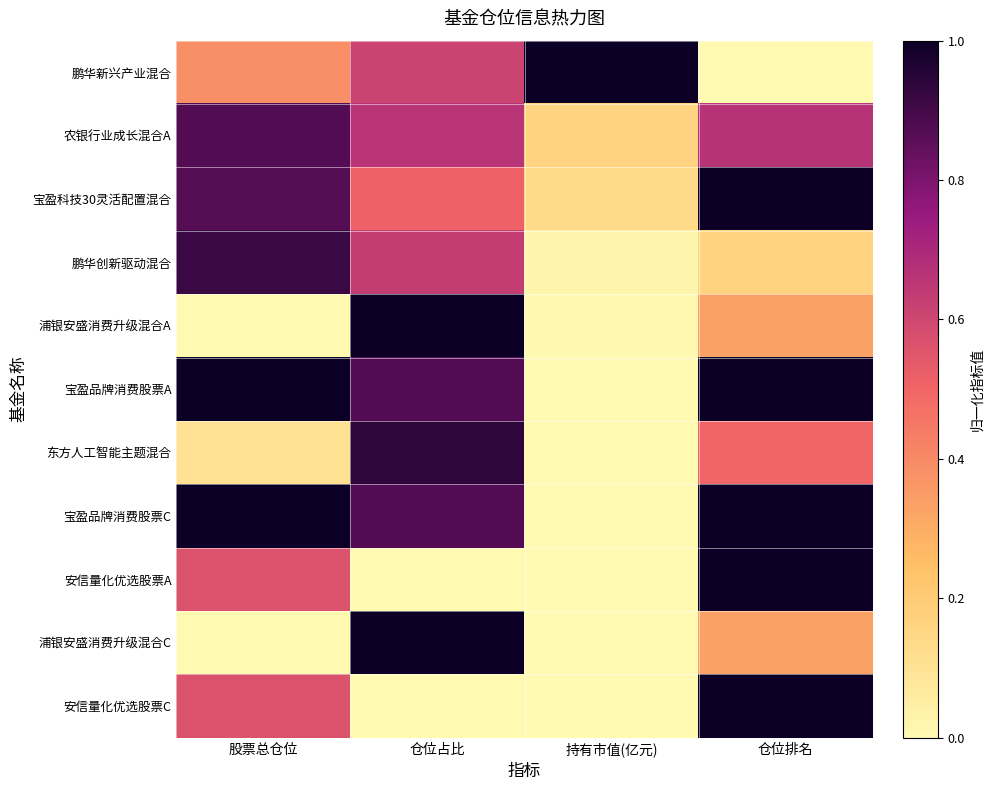

Reading left to right, list all the values displayed in this chart.

鹏华新兴产业混合: 股票总仓位=0.4	仓位占比=0.6	持有市值(亿元)=1.0	仓位排名=0.0
农银行业成长混合A: 股票总仓位=0.9	仓位占比=0.7	持有市值(亿元)=0.2	仓位排名=0.7
宝盈科技30灵活配置混合: 股票总仓位=0.9	仓位占比=0.5	持有市值(亿元)=0.1	仓位排名=1.0
鹏华创新驱动混合: 股票总仓位=0.9	仓位占比=0.6	持有市值(亿元)=0.0	仓位排名=0.2
浦银安盛消费升级混合A: 股票总仓位=0.0	仓位占比=1.0	持有市值(亿元)=0.0	仓位排名=0.3
宝盈品牌消费股票A: 股票总仓位=1.0	仓位占比=0.9	持有市值(亿元)=0.0	仓位排名=1.0
东方人工智能主题混合: 股票总仓位=0.1	仓位占比=0.9	持有市值(亿元)=0.0	仓位排名=0.5
宝盈品牌消费股票C: 股票总仓位=1.0	仓位占比=0.9	持有市值(亿元)=0.0	仓位排名=1.0
安信量化优选股票A: 股票总仓位=0.6	仓位占比=0.0	持有市值(亿元)=0.0	仓位排名=1.0
浦银安盛消费升级混合C: 股票总仓位=0.0	仓位占比=1.0	持有市值(亿元)=0.0	仓位排名=0.3
安信量化优选股票C: 股票总仓位=0.6	仓位占比=0.0	持有市值(亿元)=0.0	仓位排名=1.0